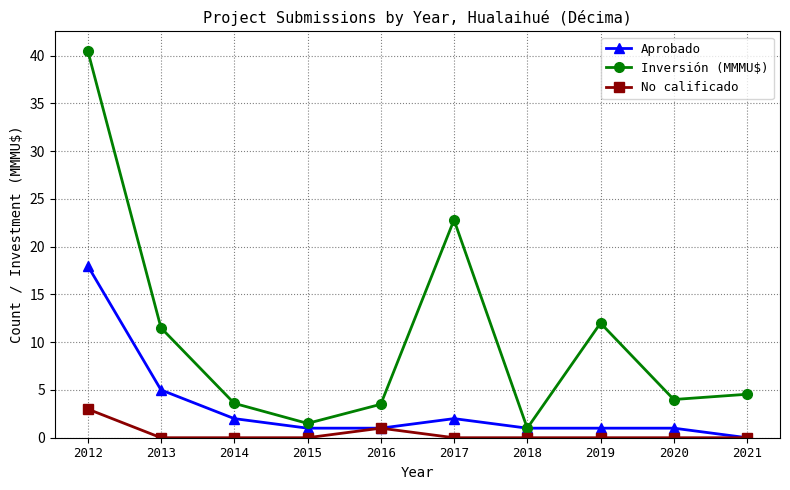

True or false: Inversión (MMMU$) and No calificado intersect in this chart.

False